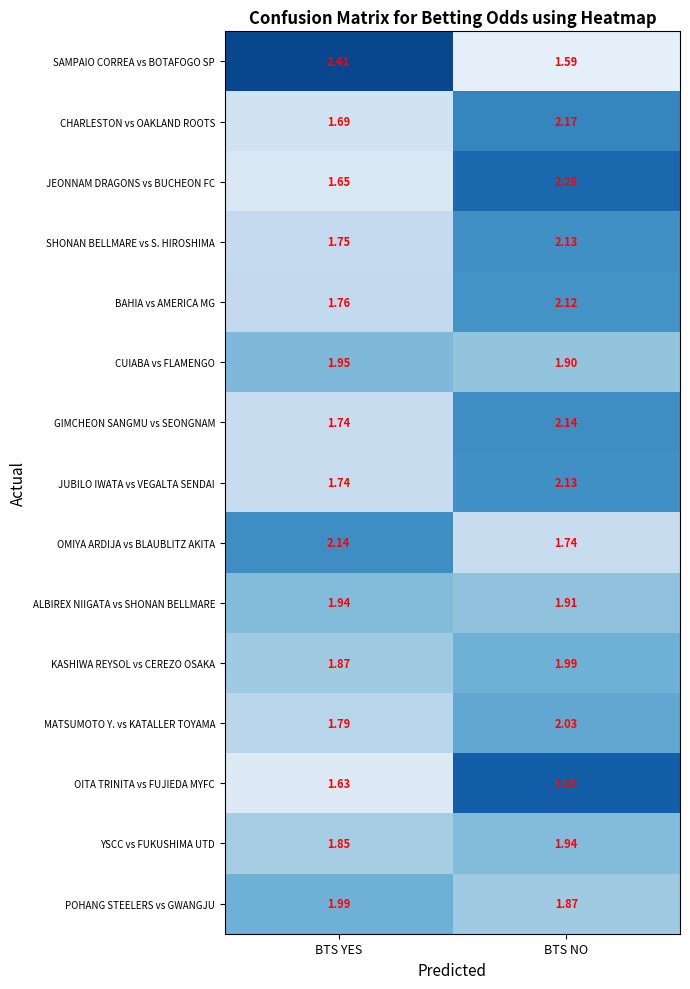

Which label corresponds to the smallest value in the chart?

BTS NO